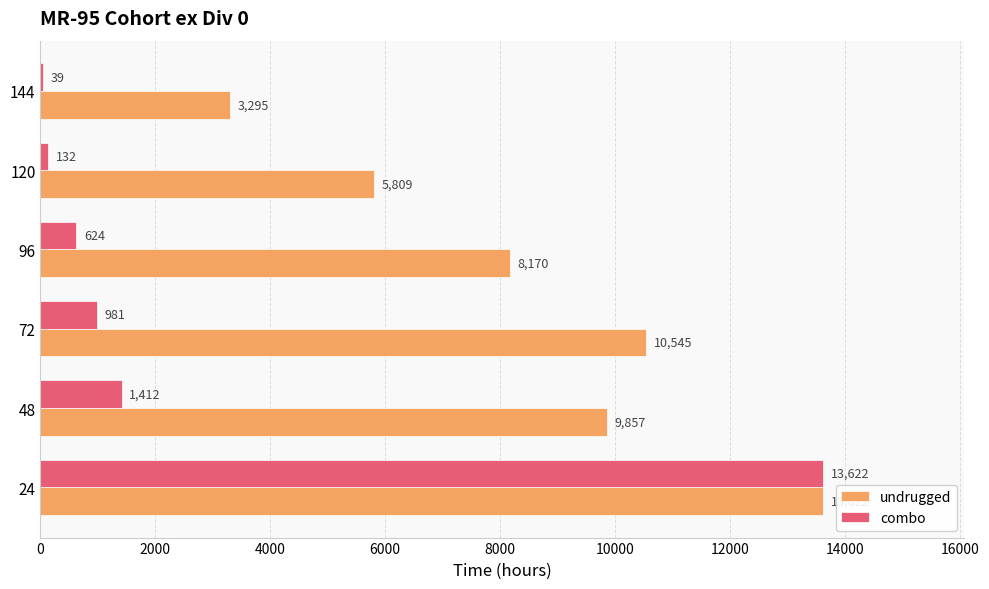

What is the total value across all series at 120?

5941